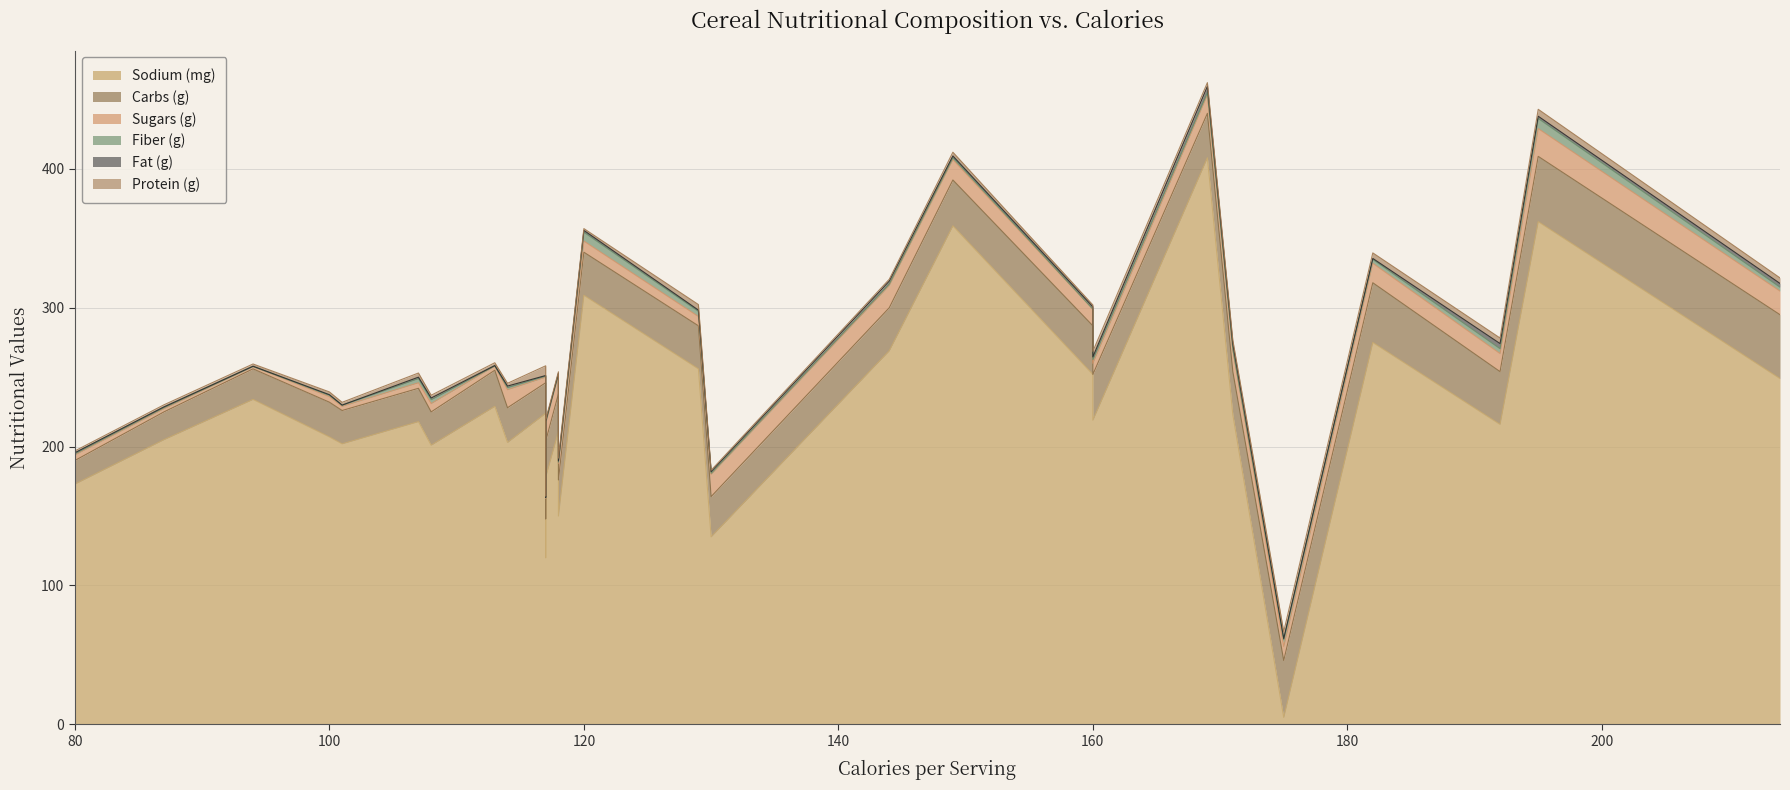

Is the value of sodium at 120 greater than the value of fat at 169?

Yes